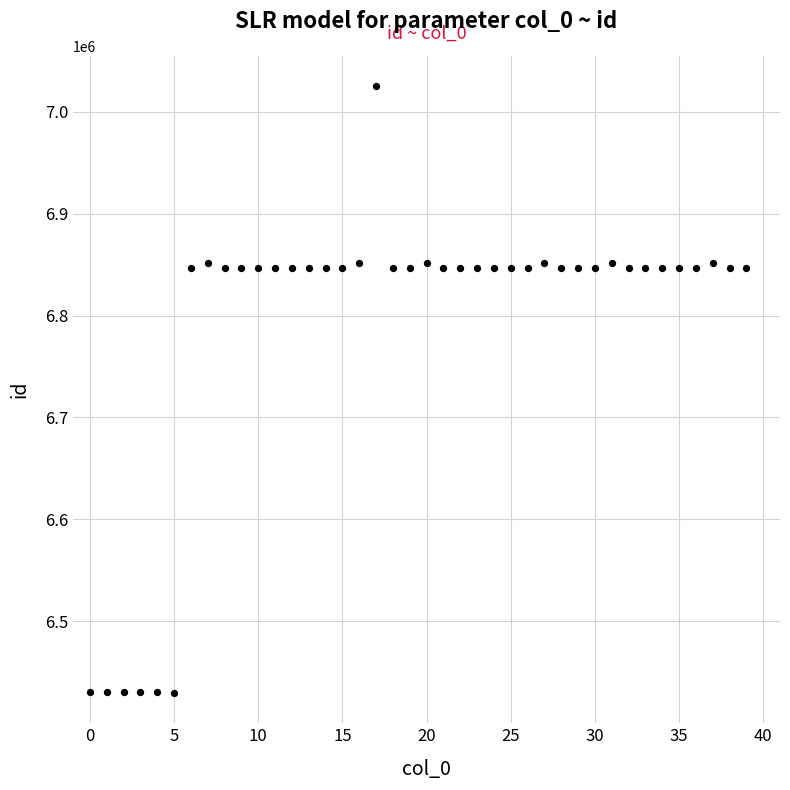

What is the range of Y values (max minus min)?

595326